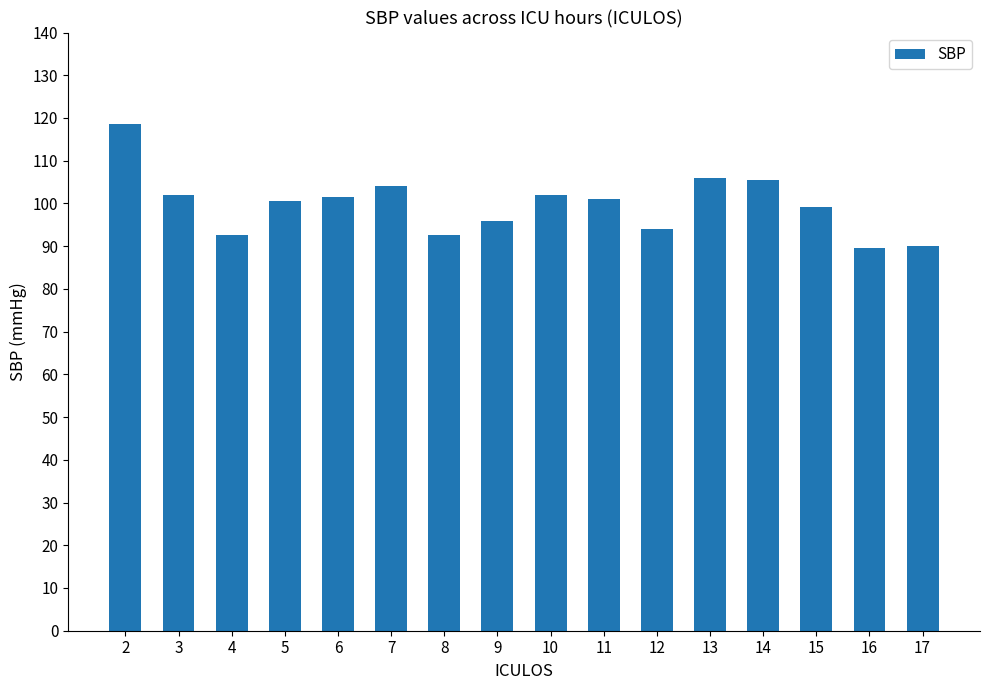

What is the minimum value shown in the chart?

89.5